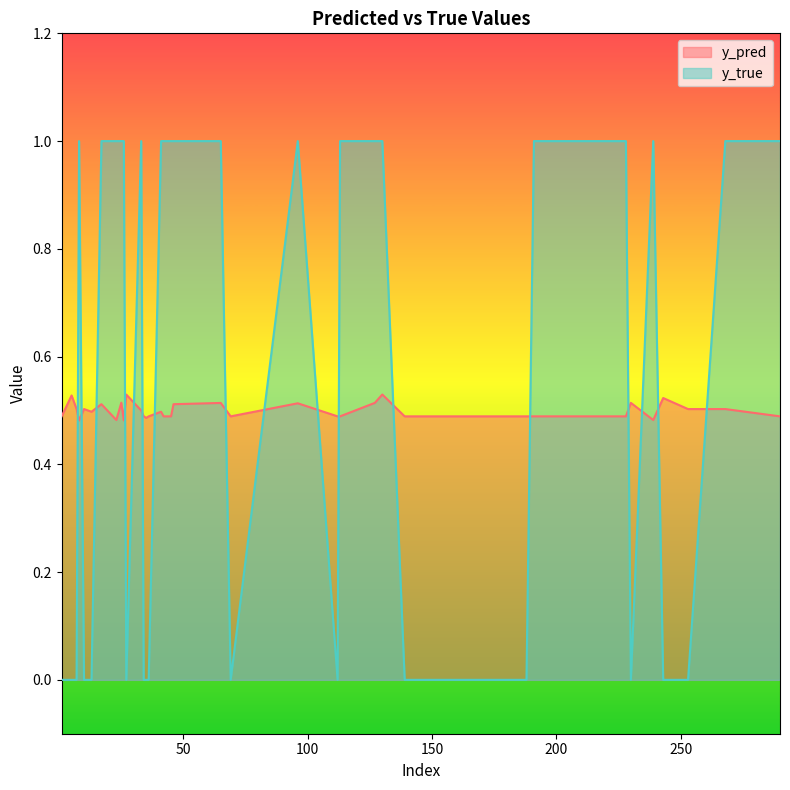

List the series in order of their peak value, lowest first.

y_pred, y_true